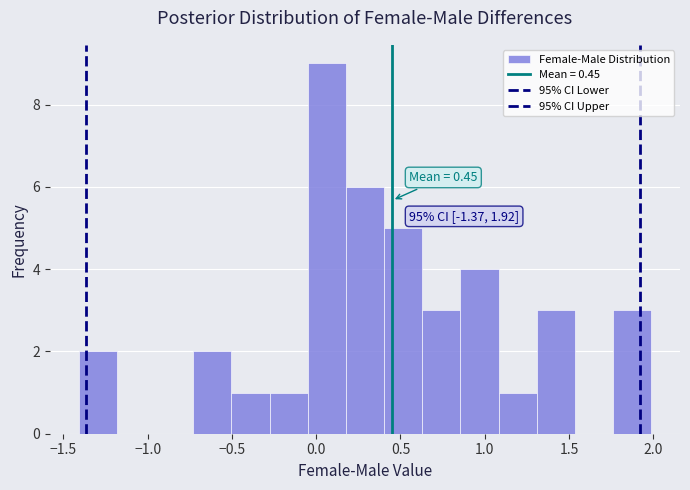

Which range on the x-axis has the tallest bar?

-0.05 to 0.20